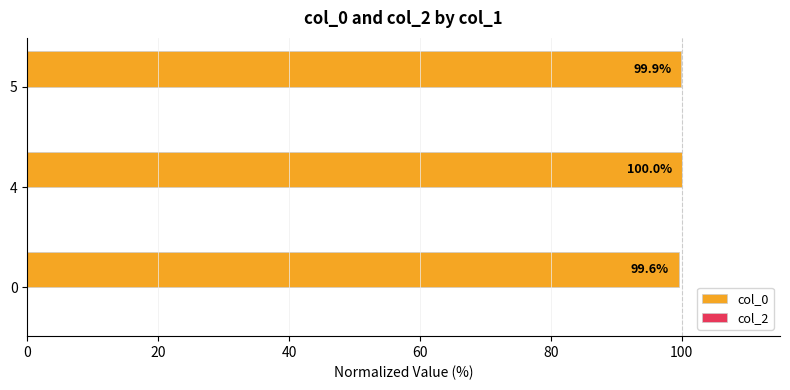

Rank the categories by value from highest to lowest.

4, 5, 0